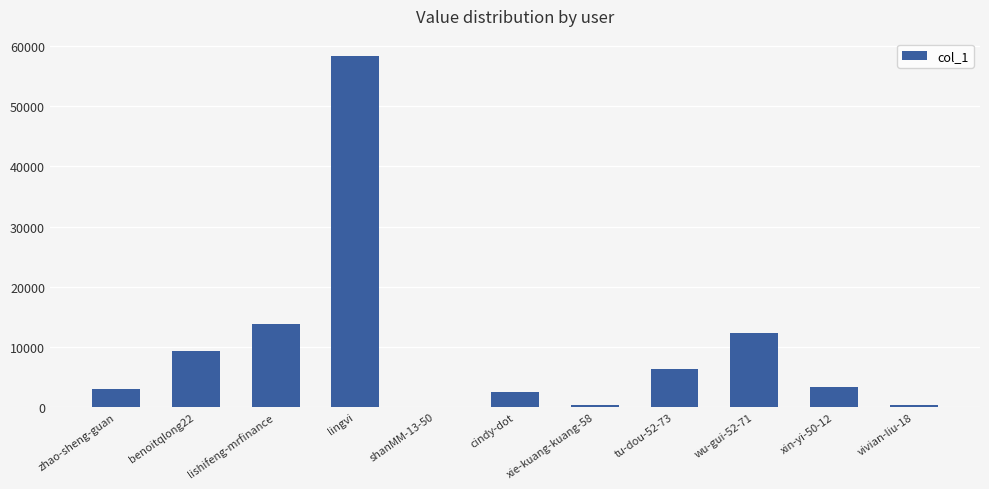

What is the ratio of the value at lishifeng-mrfinance to the value at xin-yi-50-12?

4.1